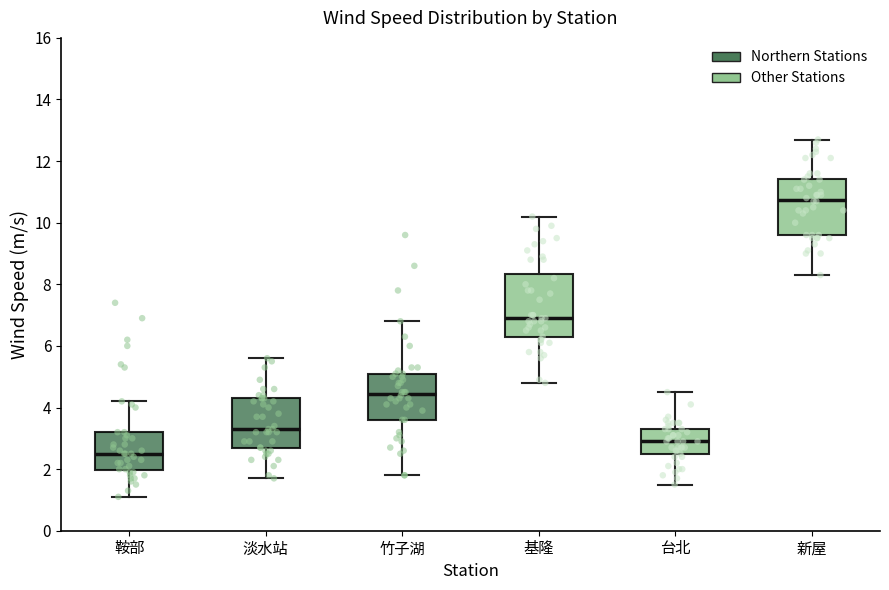

Reading left to right, transcribe this box plot: for each box, give where its median line is, the range the box spans, and where its two whiskers end, as read against the y-axis. The values are not printed on the chart, so give them approximately, as read against the axis.

鞍部: median 2.6, box 2.0 to 3.2, whiskers 1.2 to 4.2
淡水站: median 3.4, box 2.6 to 4.4, whiskers 1.8 to 5.6
竹子湖: median 4.4, box 3.6 to 5.2, whiskers 1.8 to 6.8
基隆: median 7.0, box 6.2 to 8.4, whiskers 4.8 to 10.2
台北: median 3.0, box 2.4 to 3.4, whiskers 1.6 to 4.6
新屋: median 10.8, box 9.6 to 11.4, whiskers 8.4 to 12.8